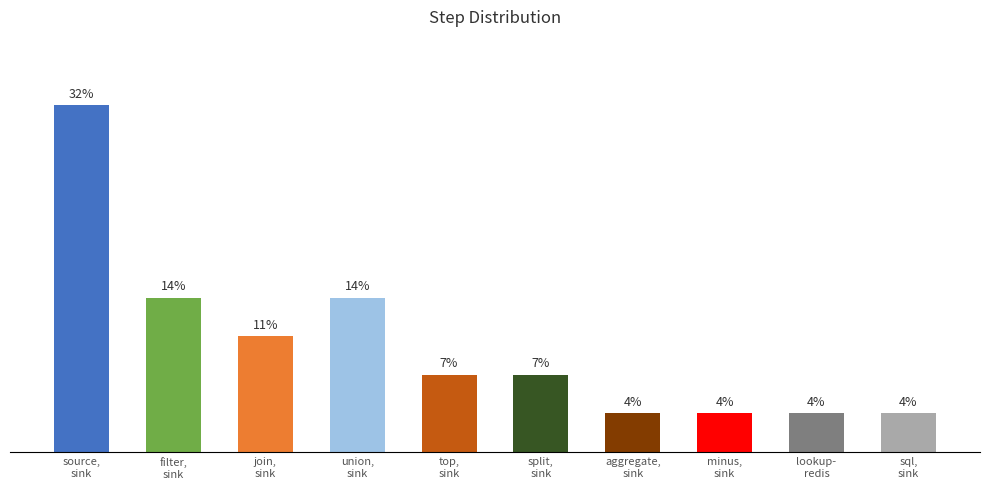

Does the chart contain any negative values?

No